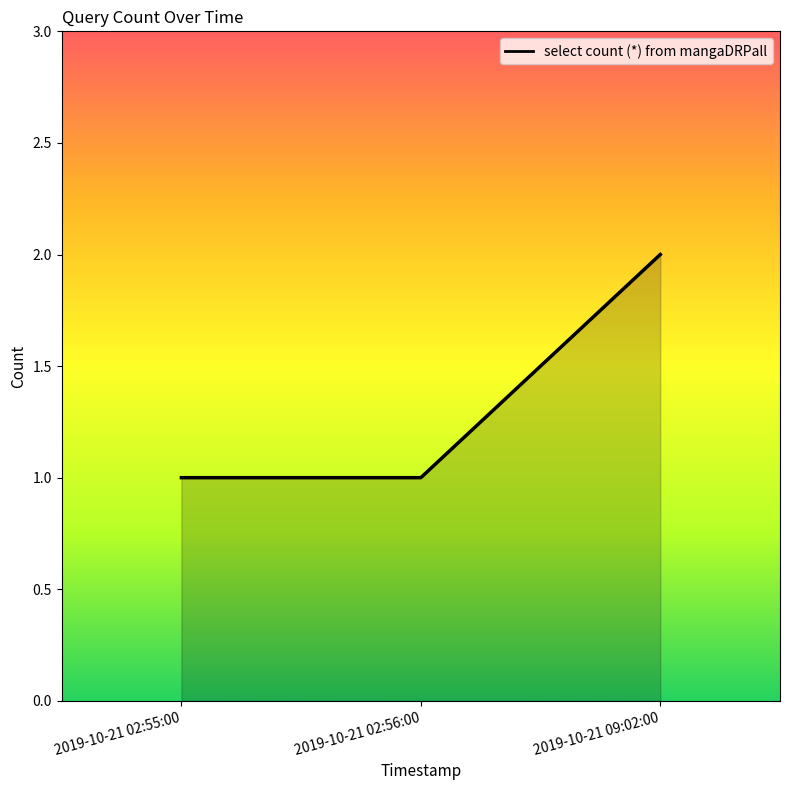

What is the average value?

1